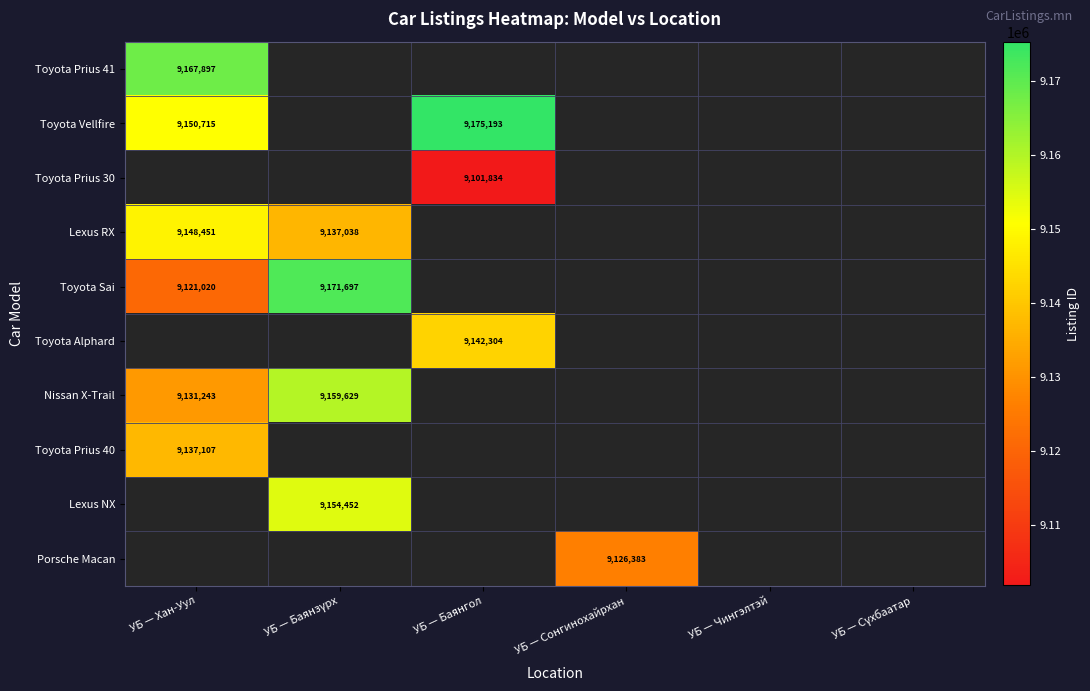

Is it true that Toyota Prius 40 equals 9137107 at УБ — Хан-Уул?

True